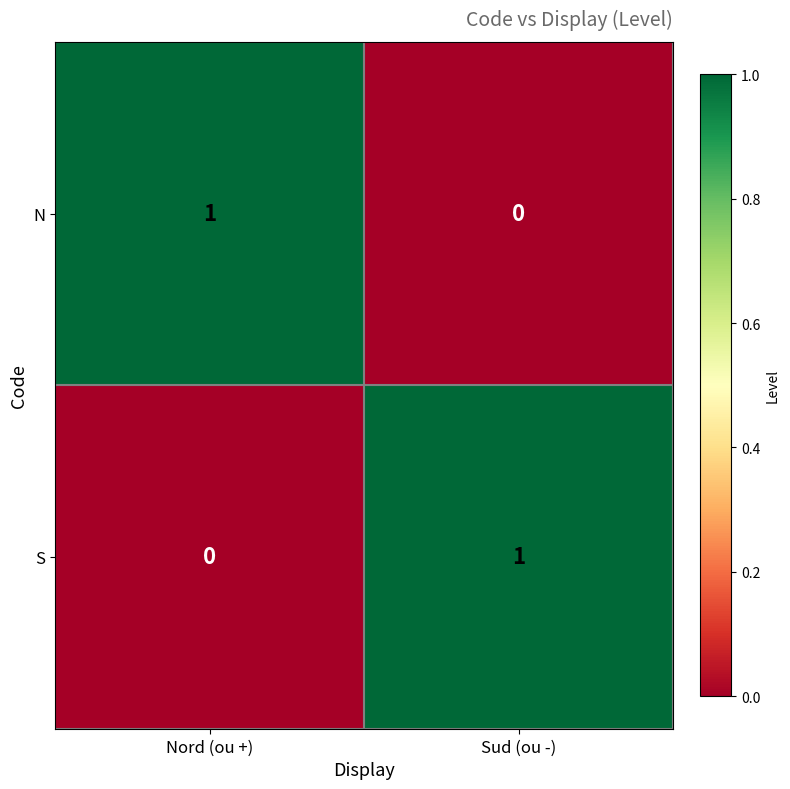

Reading left to right, transcribe all the data shown in this chart.

N: 1	0
S: 0	1